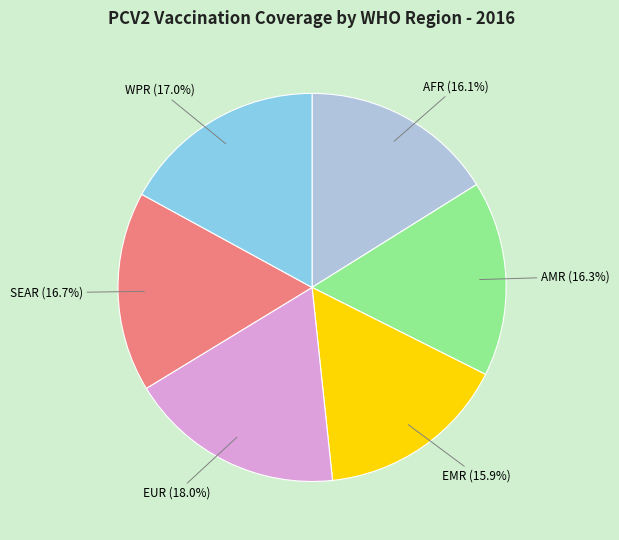

Is there any slice that represents more than half of the pie?

No